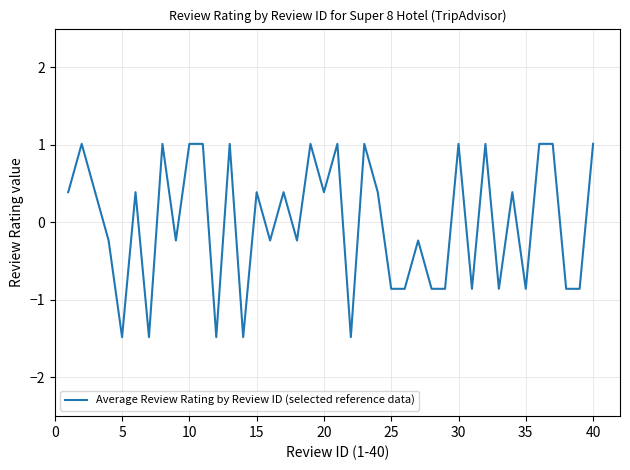

What is the greatest value displayed?

1.0